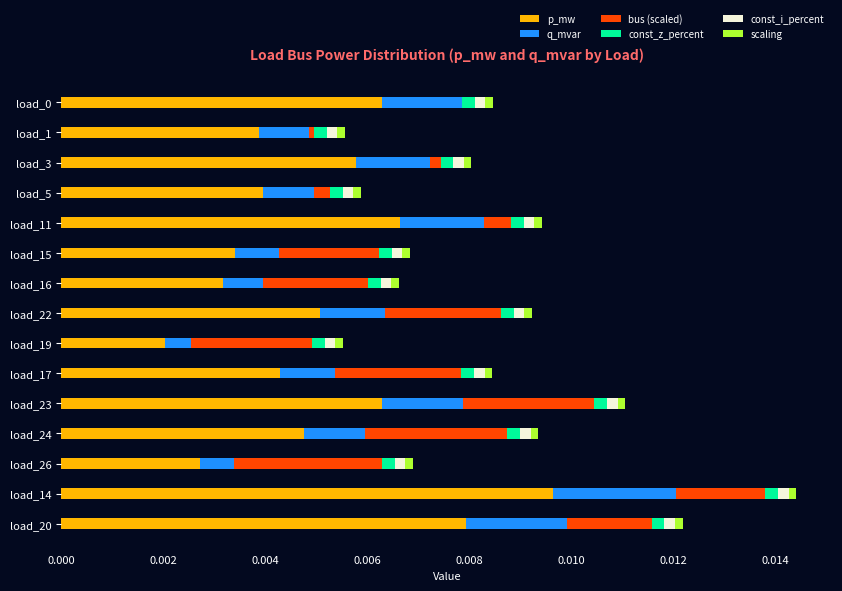

At which label does p_mw reach its peak?

load_14